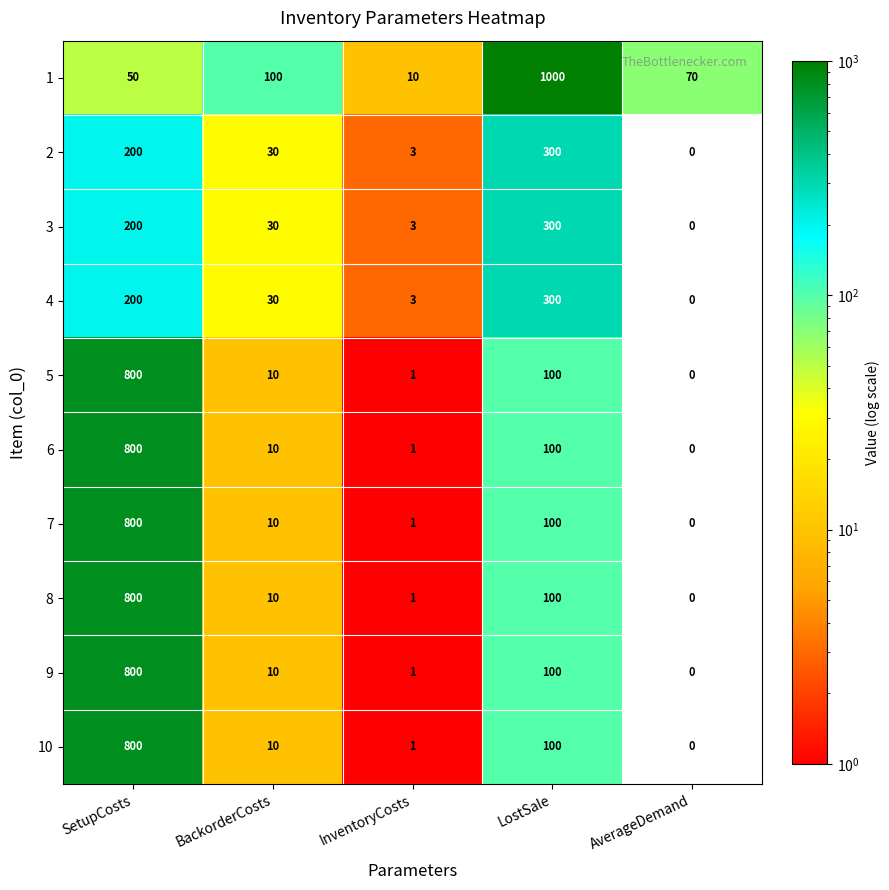

Which series has the largest total across all categories?

1